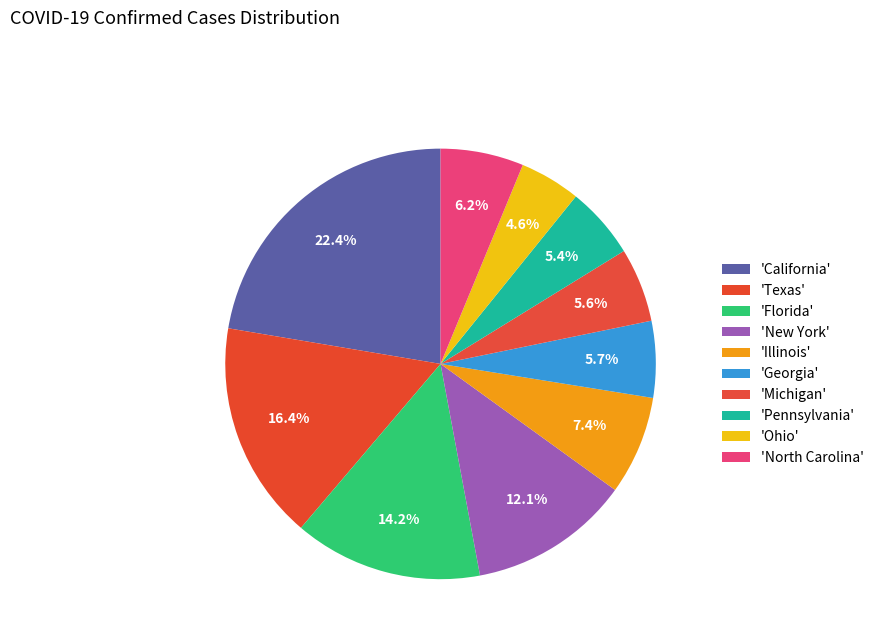

Rank the categories by value from lowest to highest.

Ohio, Pennsylvania, Michigan, Georgia, North Carolina, Illinois, New York, Florida, Texas, California